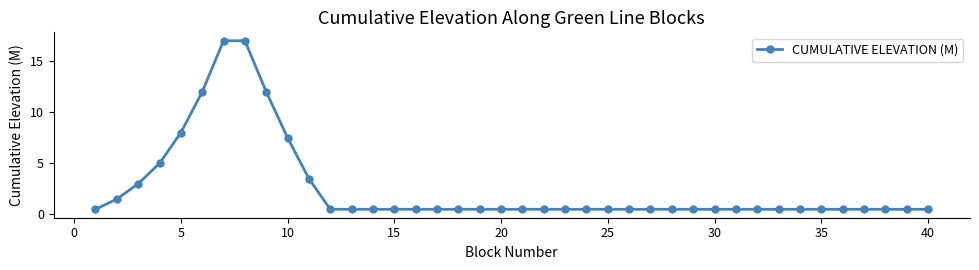

What is the average value?

2.5